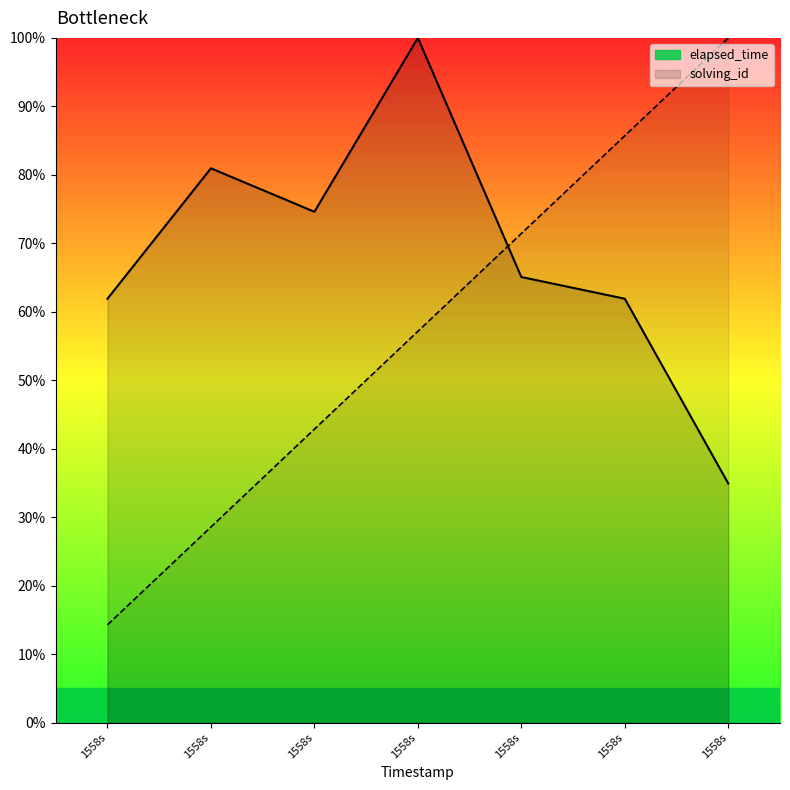

Where is the first local minimum for elapsed_time?

1558s